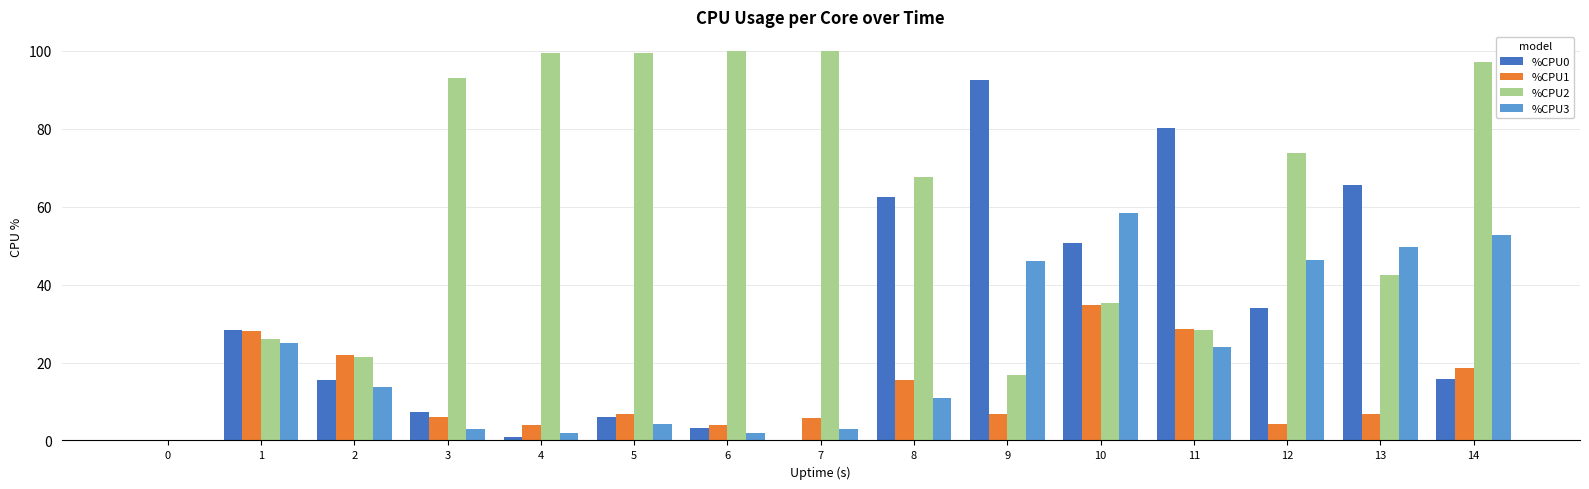

Which series has the largest total across all categories?

%CPU2